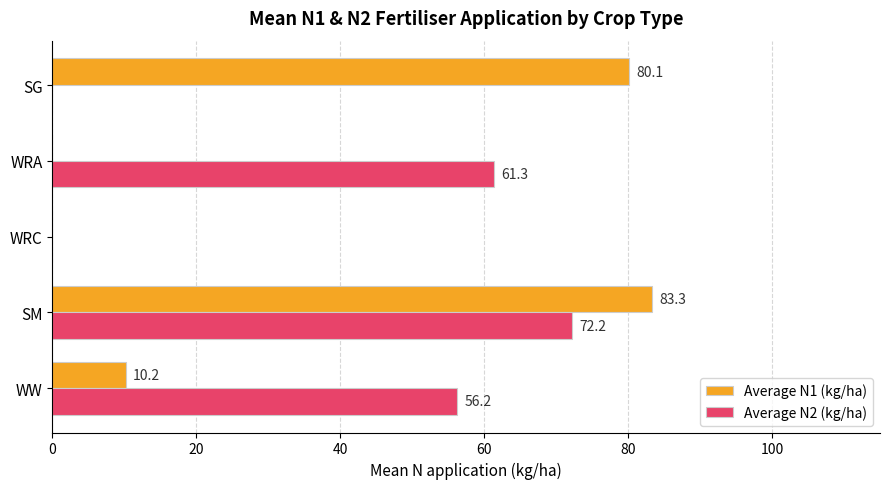

What is the total value across all series at SM?

155.5